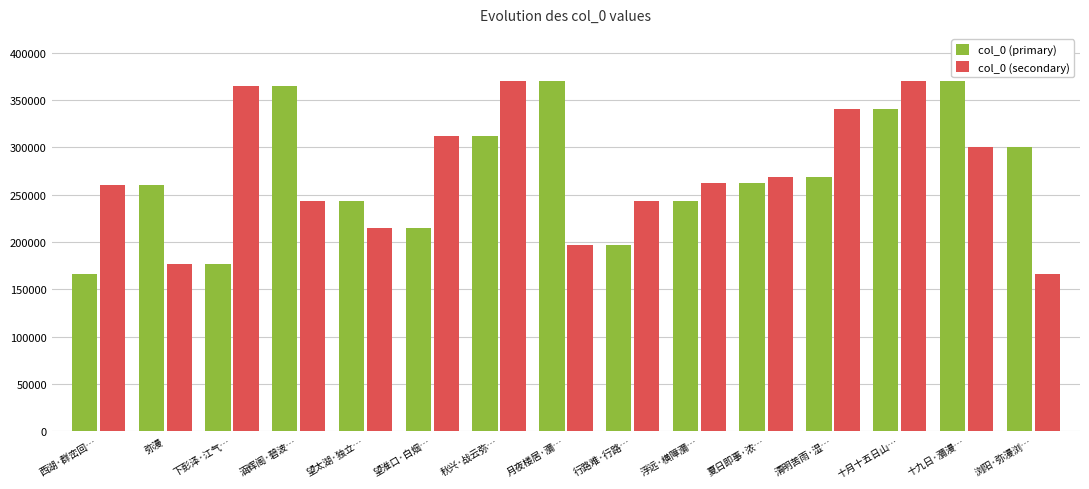

What is the sum of the col_0 (secondary) values at 月夜楼居·瀰… and 涵辉阁·碧波…?

440294